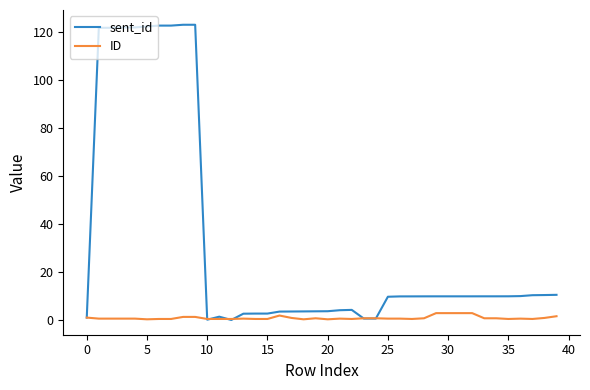

After their last crossing, which series has the higher values: ID or sent_id?

sent_id